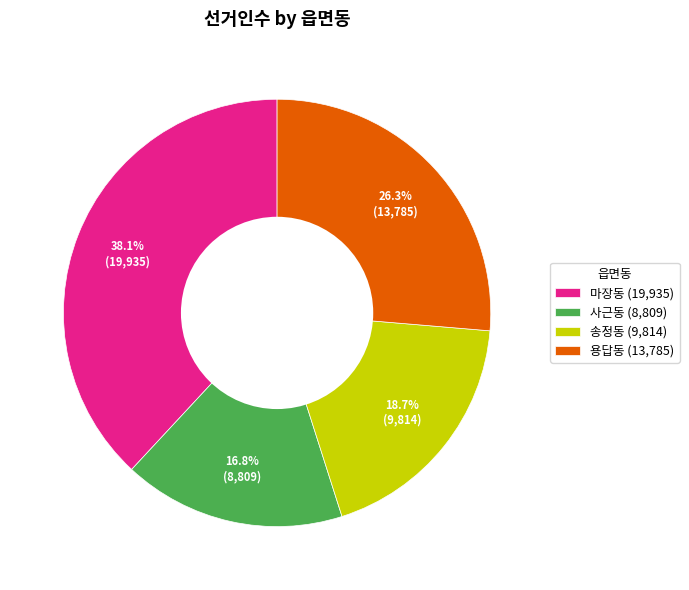

Do 송정동 and 사근동 together represent more than half of the pie?

No